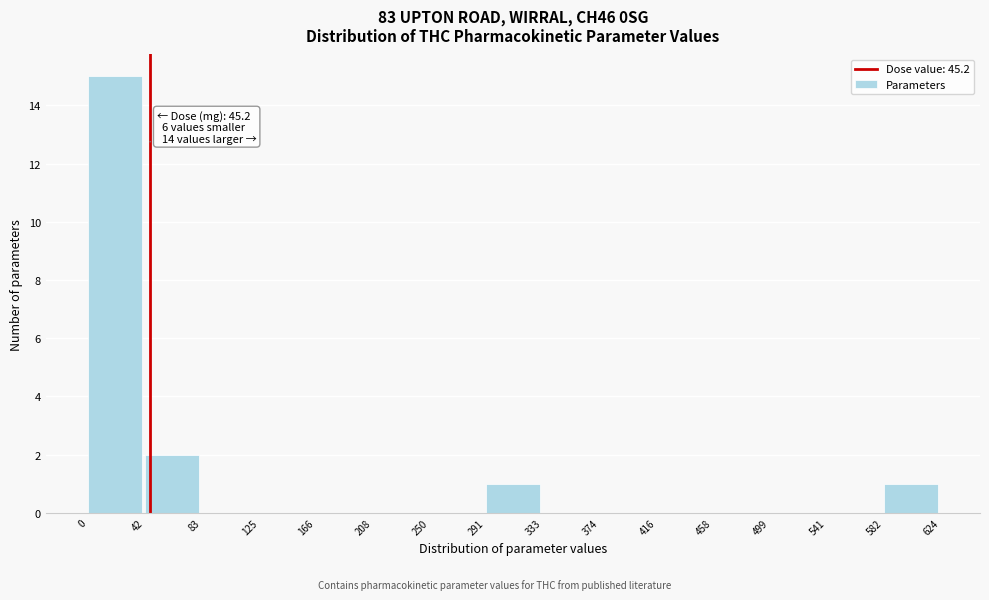

Over which range of the x-axis is the bar tallest?

0 to 42